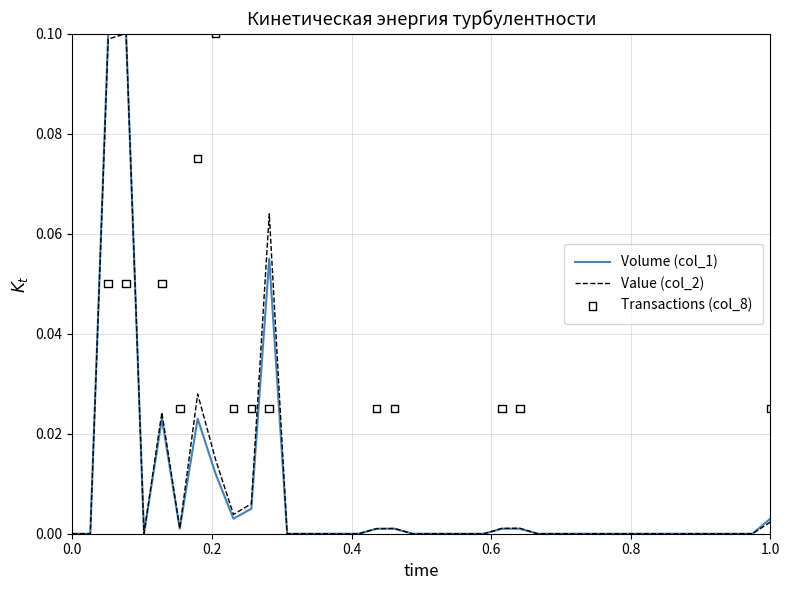

Which series has the largest Y range (max minus min)?

Volume (col_1)